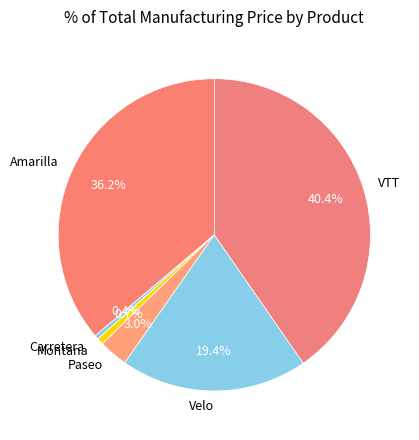

How many segments does this pie chart have?

6